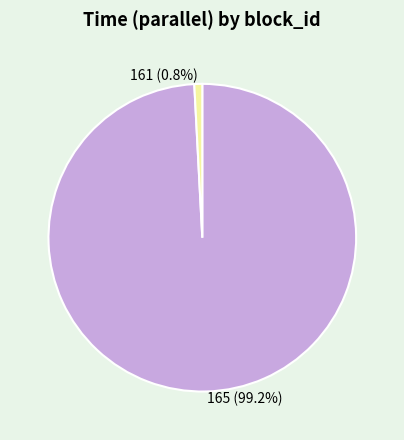

What is the majority slice?

165